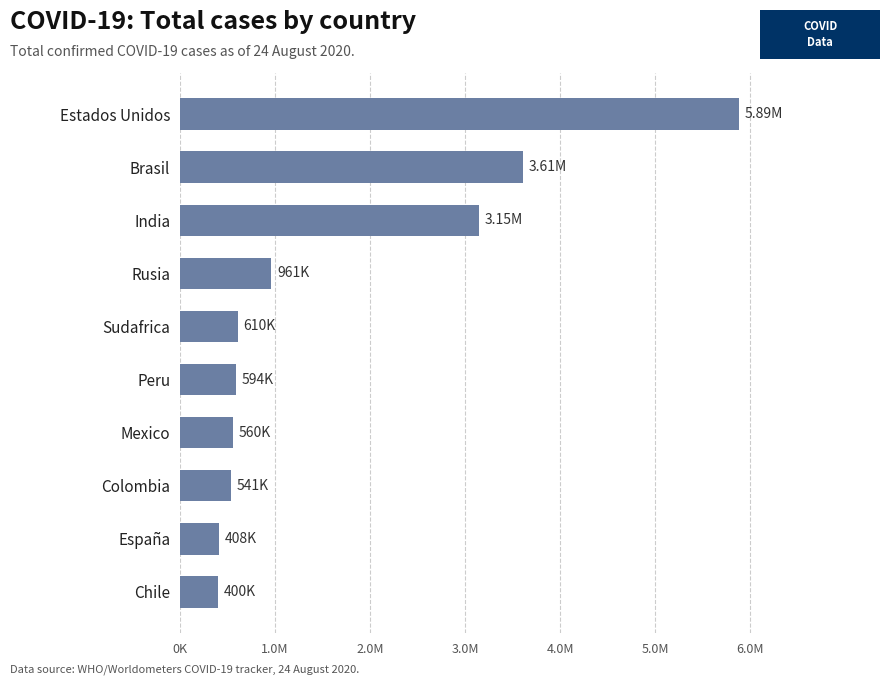

Are the bars horizontal?

Yes